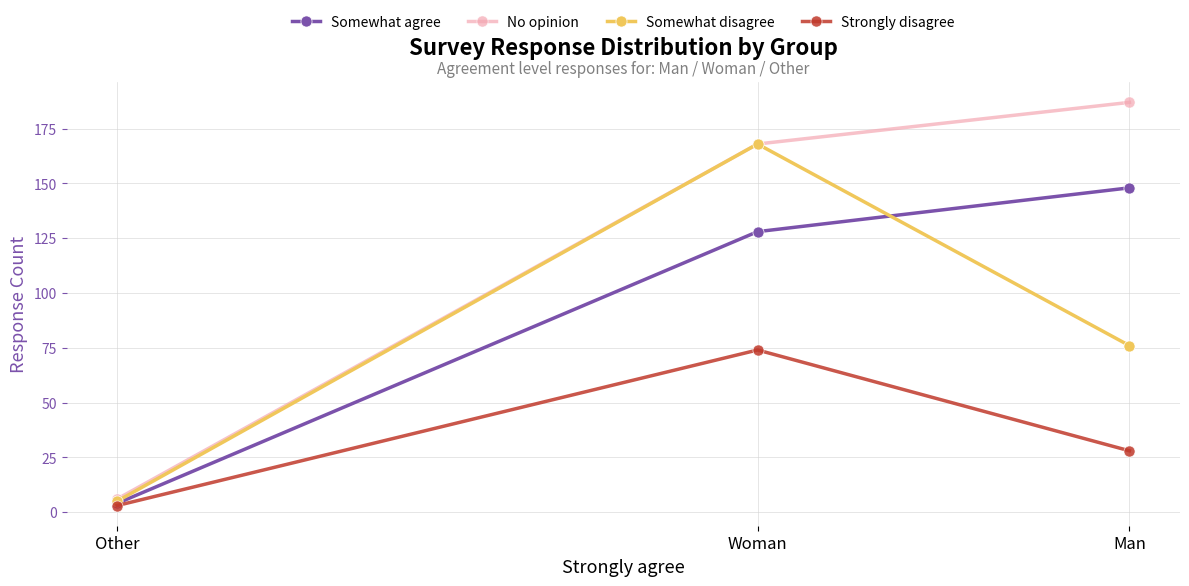

What is the lowest value of the Somewhat agree series?

4